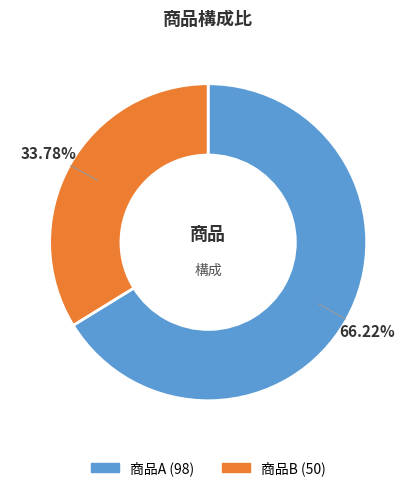

Is there any slice that represents more than half of the pie?

Yes